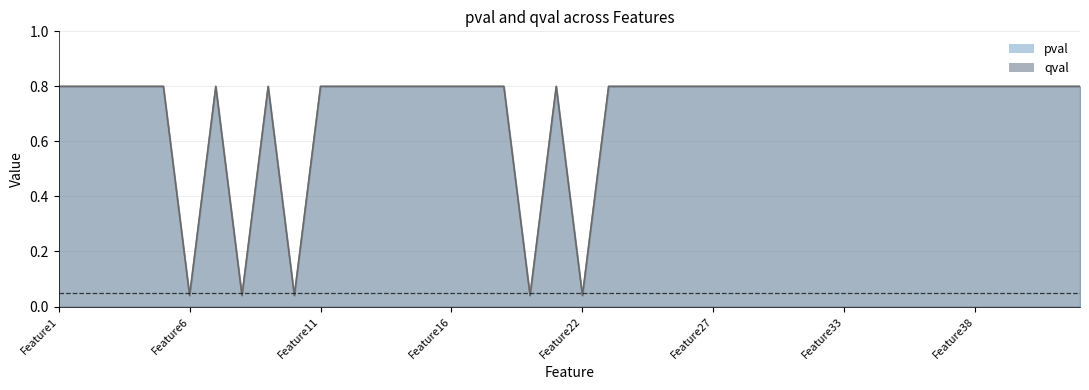

The qval series shows 1.4 at Feature31. True or false?

False